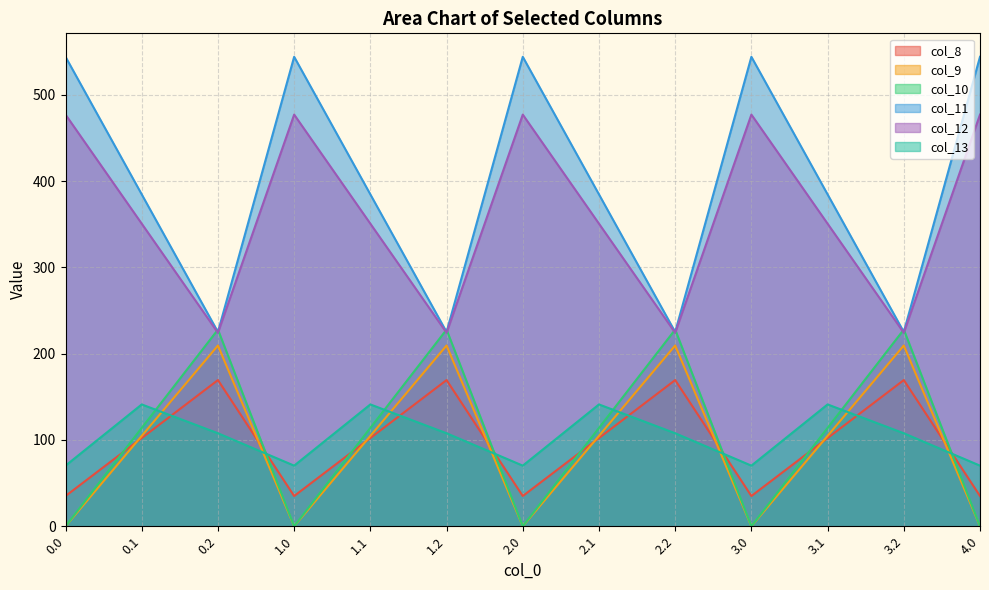

Reading left to right, extract all data points from this chart.

col_8: 35.0	102.3	169.5	35.0	102.3	169.5	35.0	102.3	169.5	35.0	102.3	169.5	35.0
col_9: 0.0	104.8	209.6	0.0	104.8	209.6	0.0	104.8	209.6	0.0	104.8	209.6	0.0
col_10: 0.0	114.0	228.0	0.0	114.0	228.0	0.0	114.0	228.0	0.0	114.0	228.0	0.0
col_11: 544.3	384.7	225.2	544.3	384.7	225.2	544.3	384.7	225.2	544.3	384.7	225.2	544.3
col_12: 477.2	350.8	224.3	477.2	350.8	224.3	477.2	350.8	224.3	477.2	350.8	224.3	477.2
col_13: 70.2	141.2	107.8	70.2	141.2	107.8	70.2	141.2	107.8	70.2	141.2	107.8	70.2